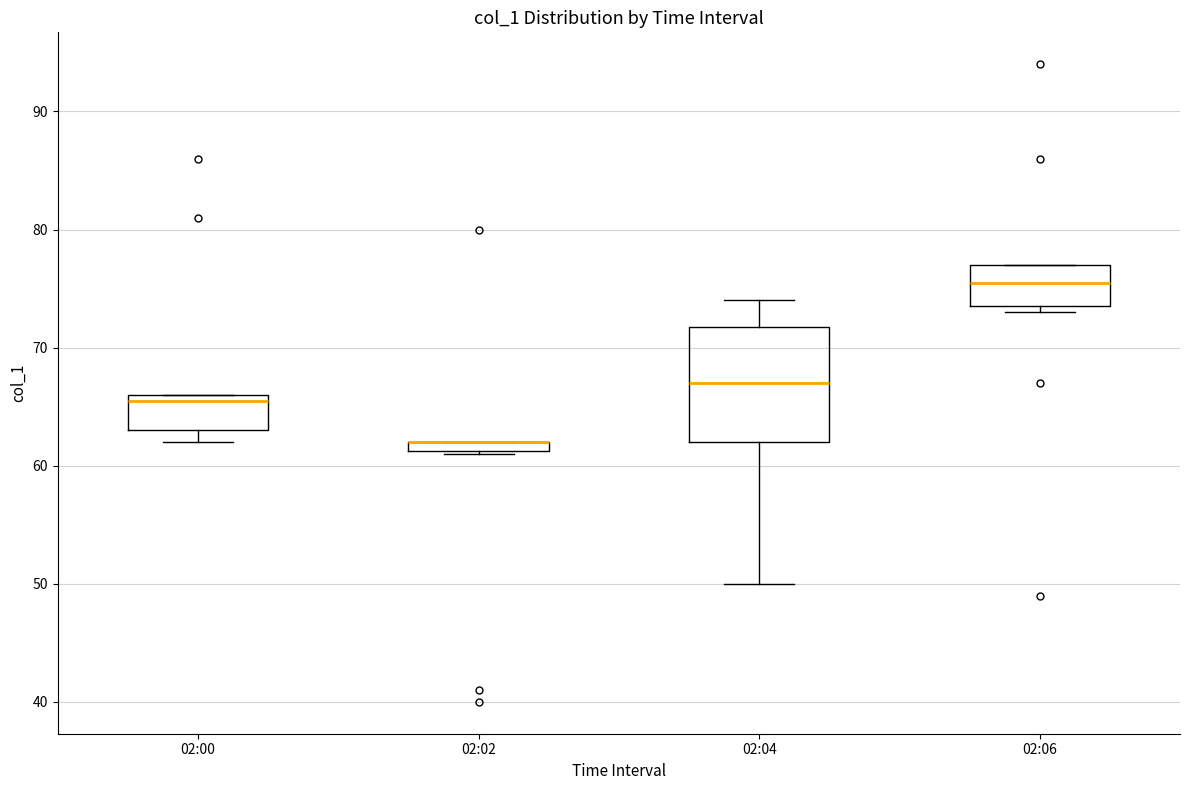

Which box is the tallest, from its lower edge to its upper edge?

02:04